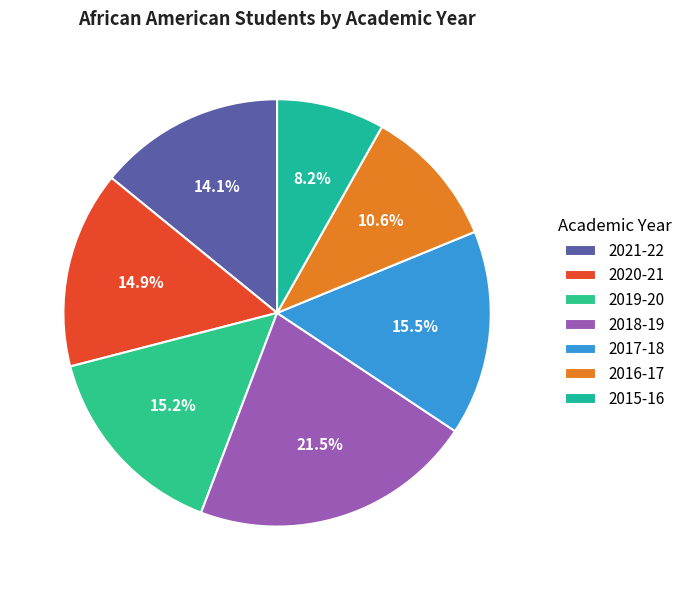

Does 2015-16 represent more than half of the total?

No